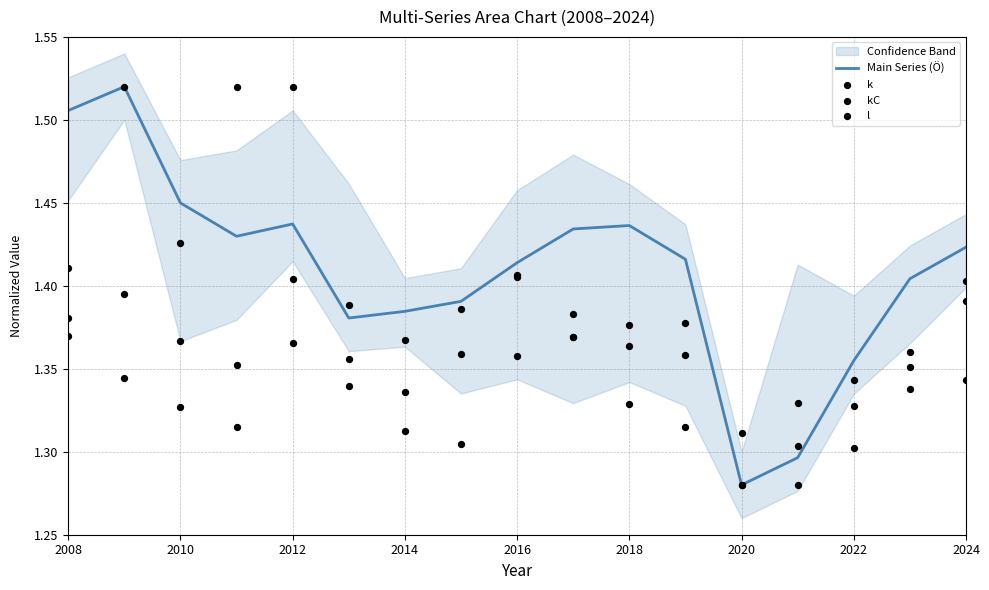

Which series has the largest Y range (max minus min)?

Main Series (Ö)